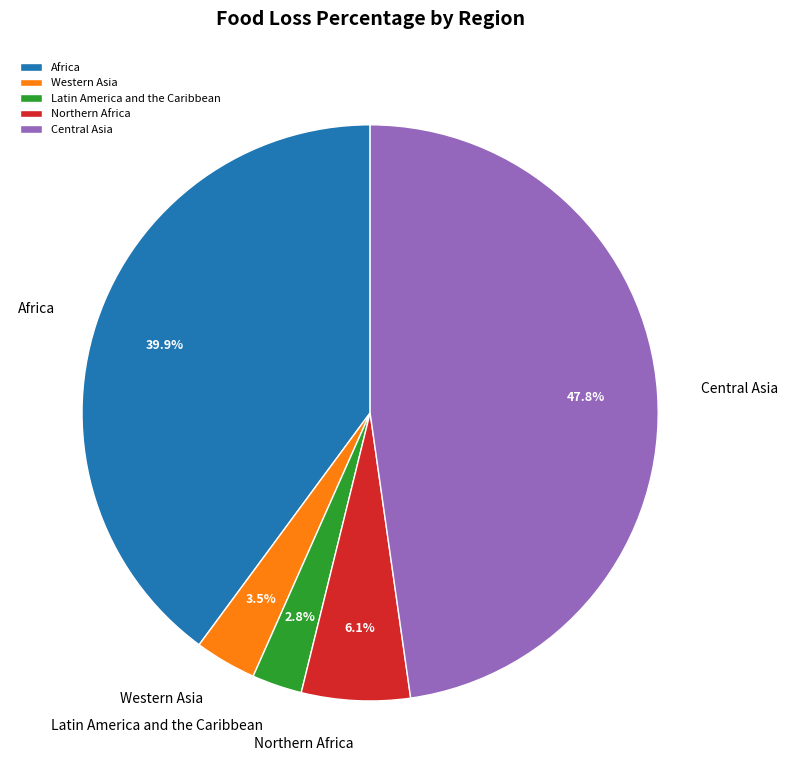

Does any single category account for the majority?

No